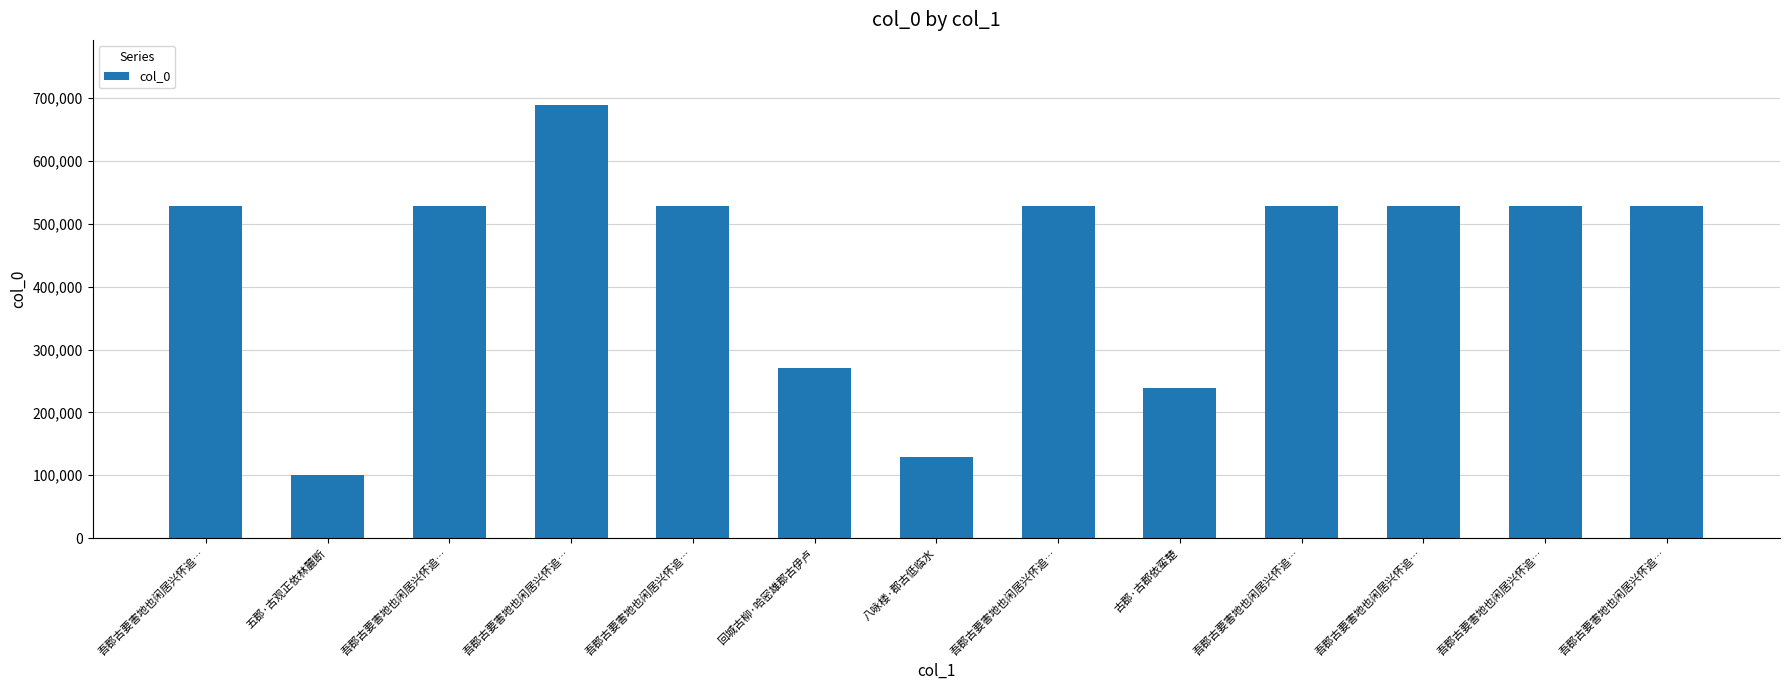

How many data points does each series have?

13